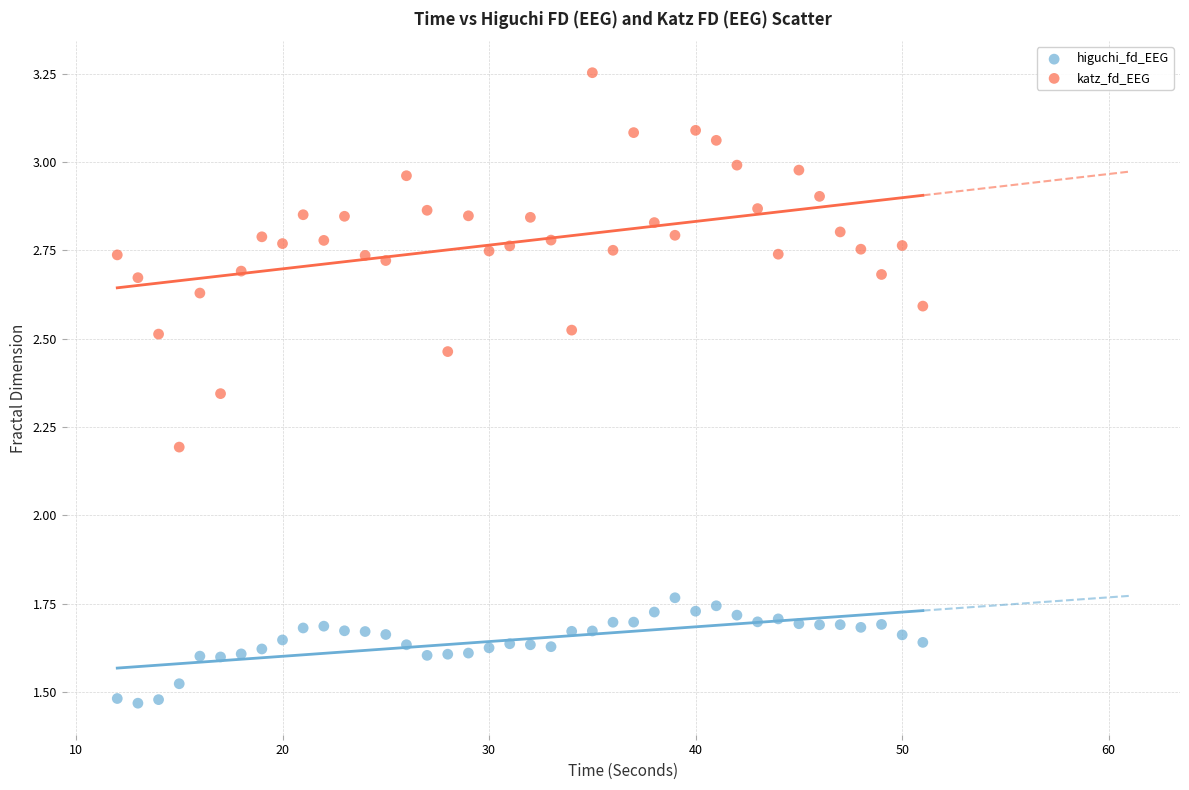

In the katz_fd_EEG series, what Y value is closest to 2?

2.2